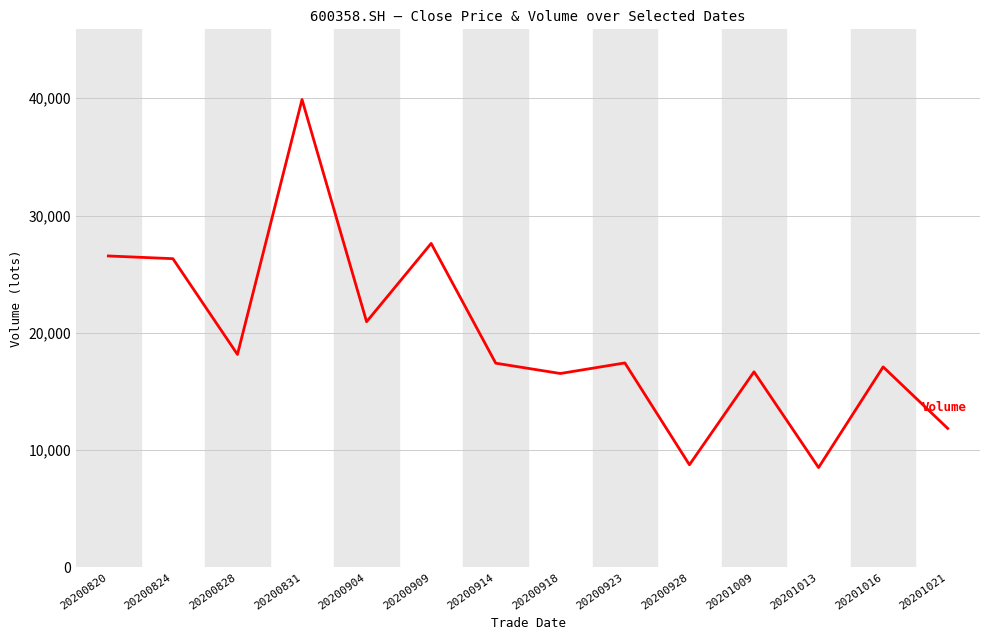

Where is the data nearest to the value 24201?

20200824